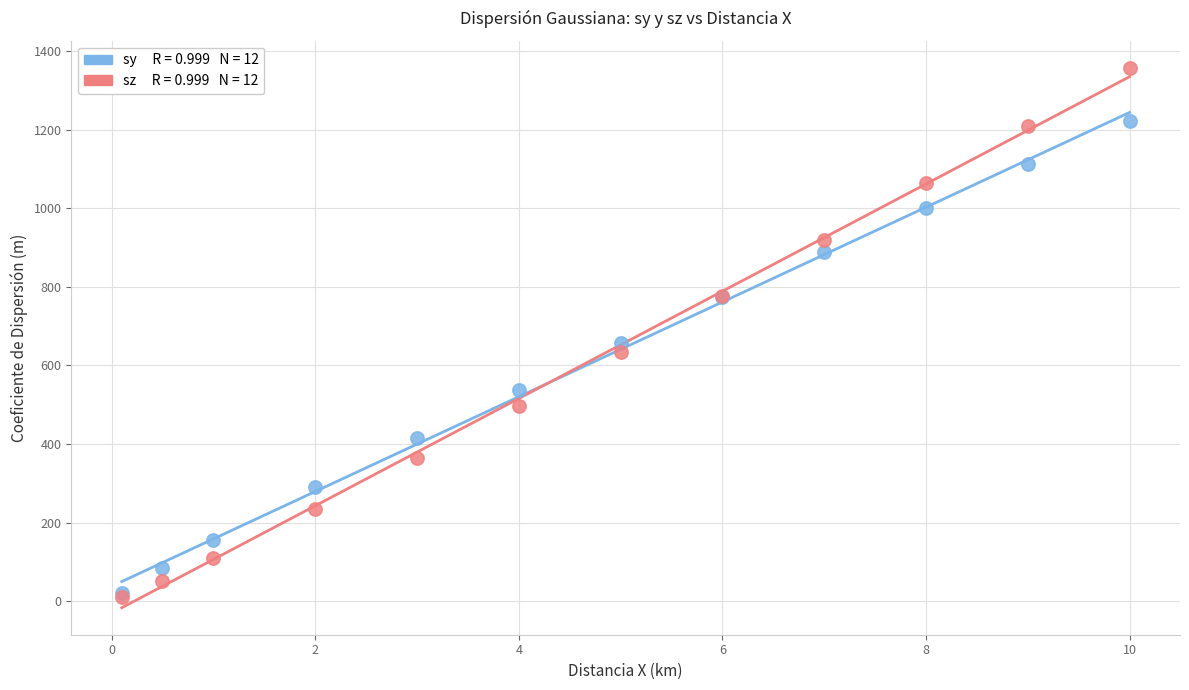

Across all series, what Y value is closest to 684?

657.7